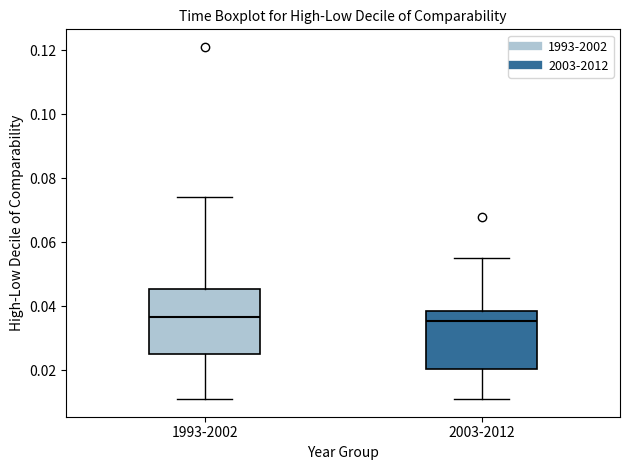

Reading left to right, transcribe this box plot: for each box, give where its median line is, the range the box spans, and where its two whiskers end, as read against the y-axis. The values are not printed on the chart, so give them approximately, as read against the axis.

1993-2002: median 0.036, box 0.026 to 0.046, whiskers 0.012 to 0.074
2003-2012: median 0.036, box 0.020 to 0.038, whiskers 0.012 to 0.056